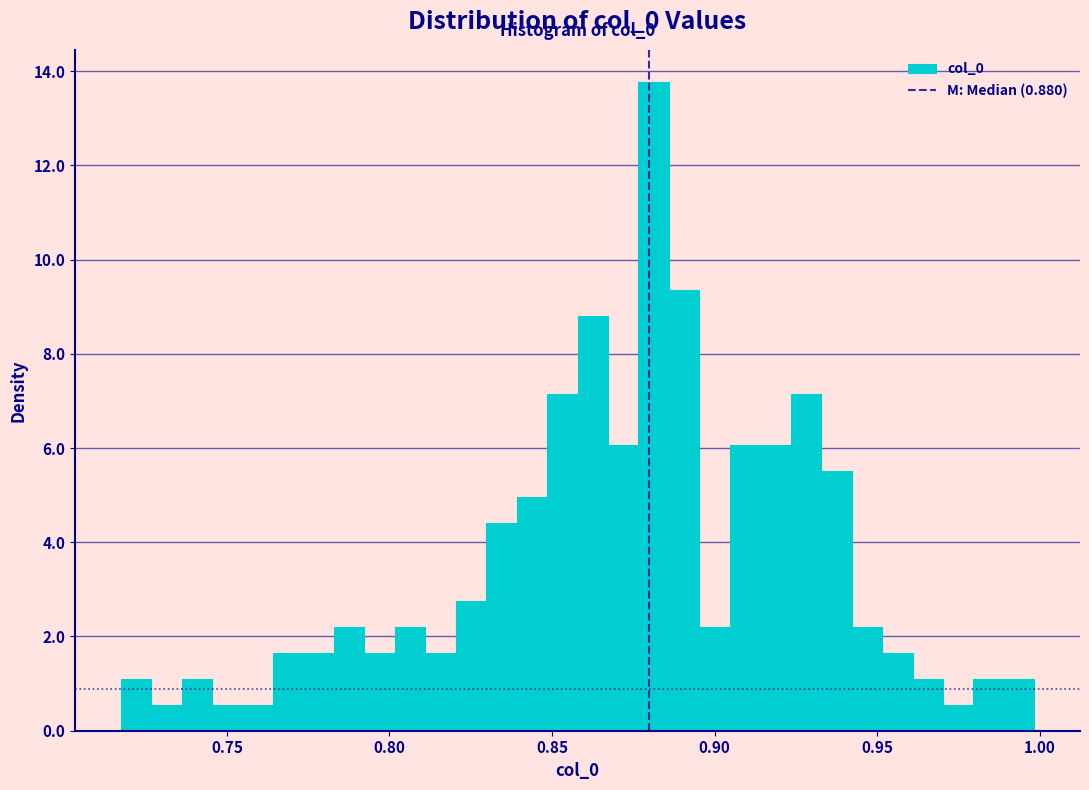

Around what value on the x-axis is the tallest bar? Give the approximate position of its centre, as read against the axis.

0.880